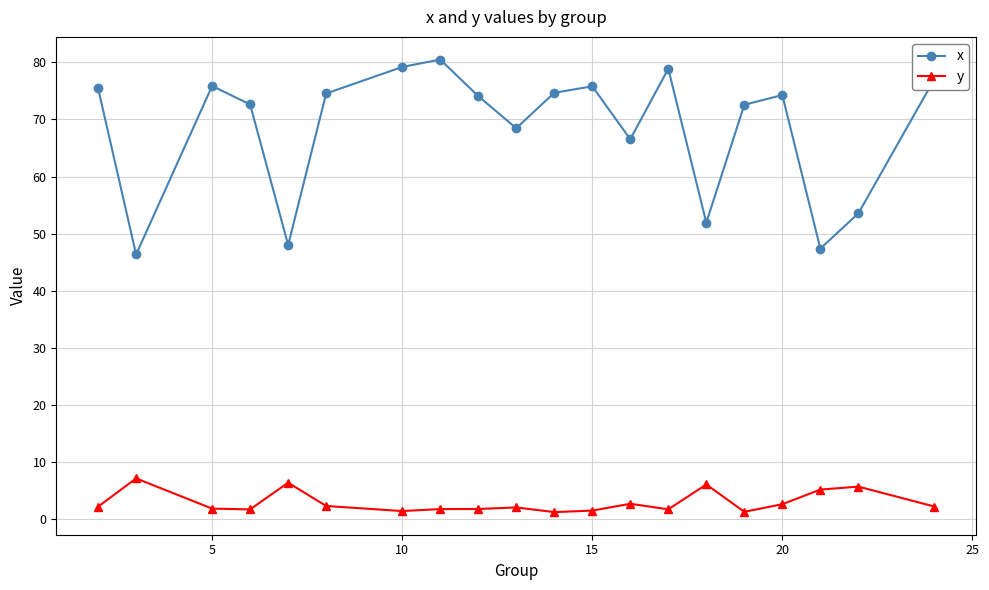

List the series in order of their peak value, lowest first.

y, x